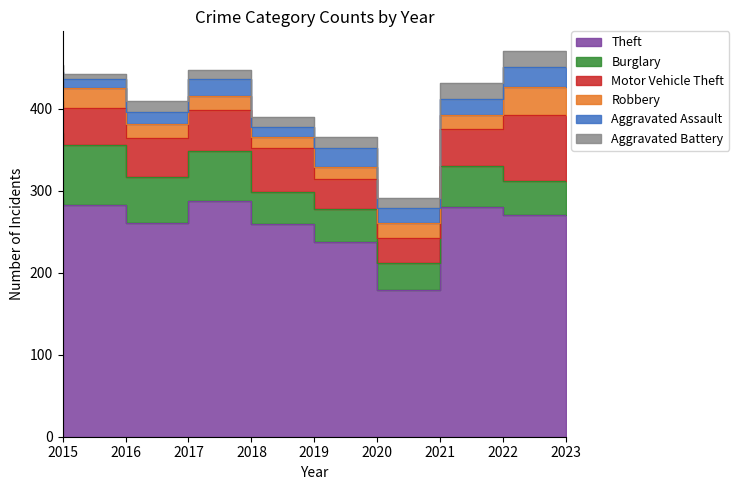

What is the difference between the second highest and minimum values in the Aggravated Battery series?

14